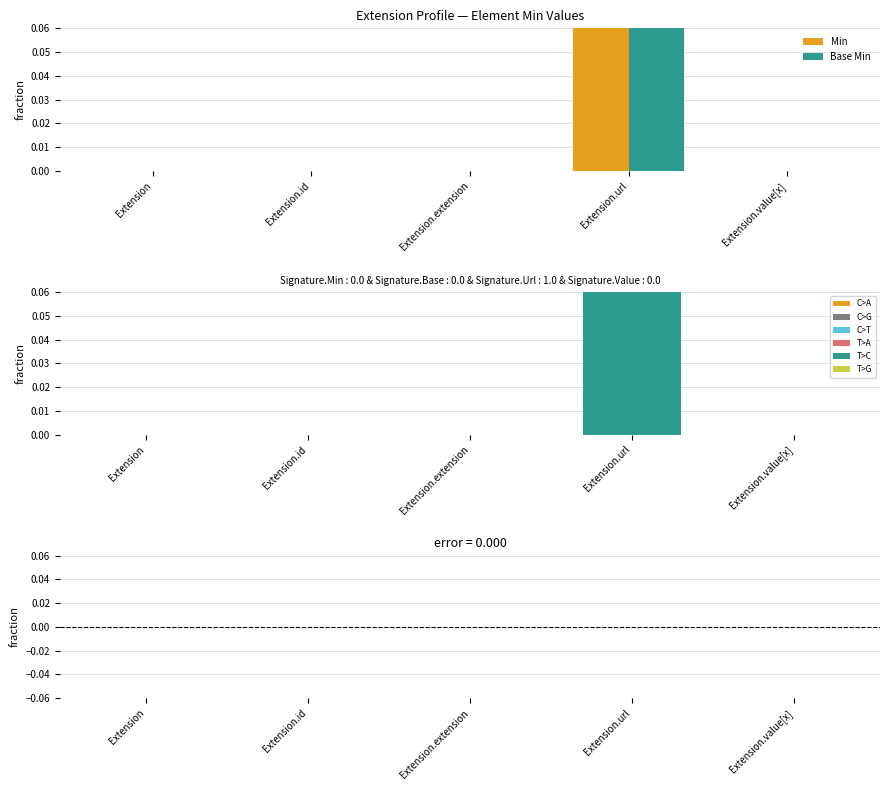

How many bars are there in each group?

2